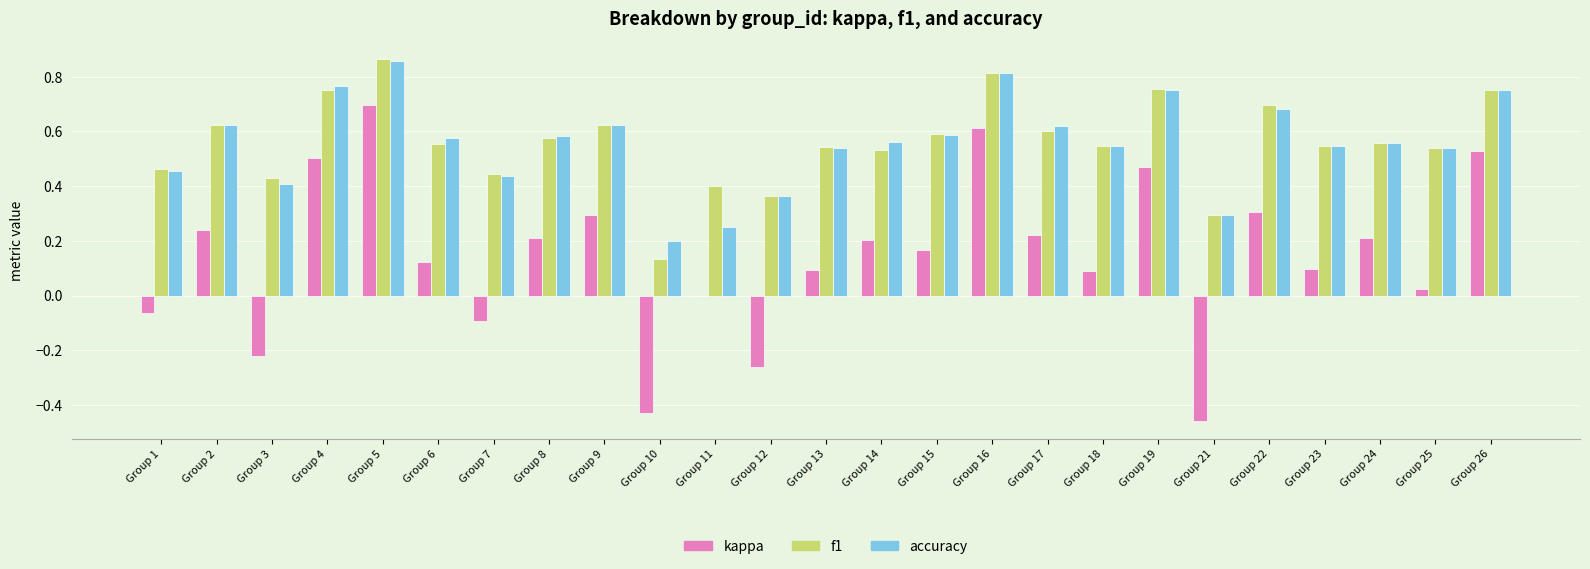

What is the total value across all series at Group 2?

1.5